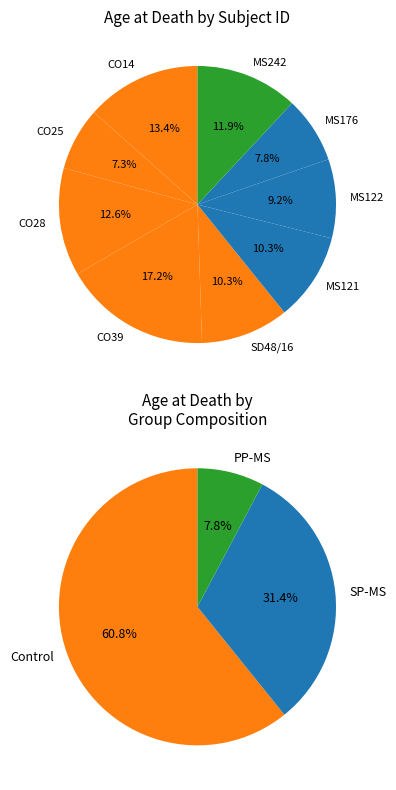

Is it true that CO25 is 7% of the pie?

True